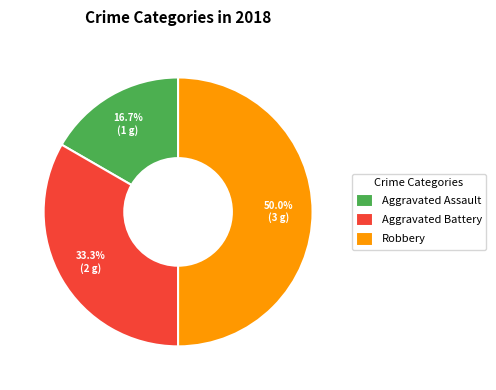

What is the ratio of the value at Aggravated Battery to the value at Aggravated Assault?

2.0